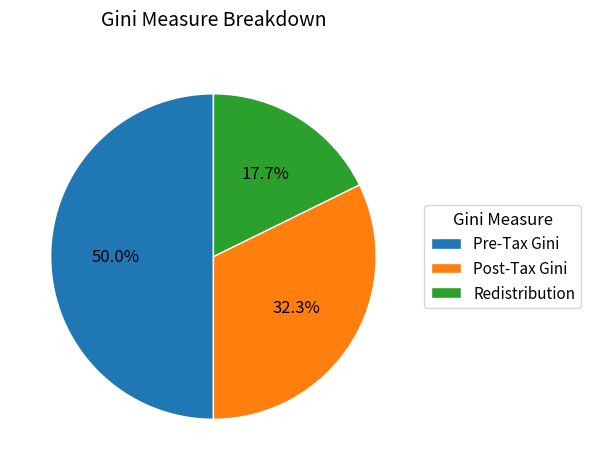

The Redistribution slice represents 18% of the pie. True or false?

True